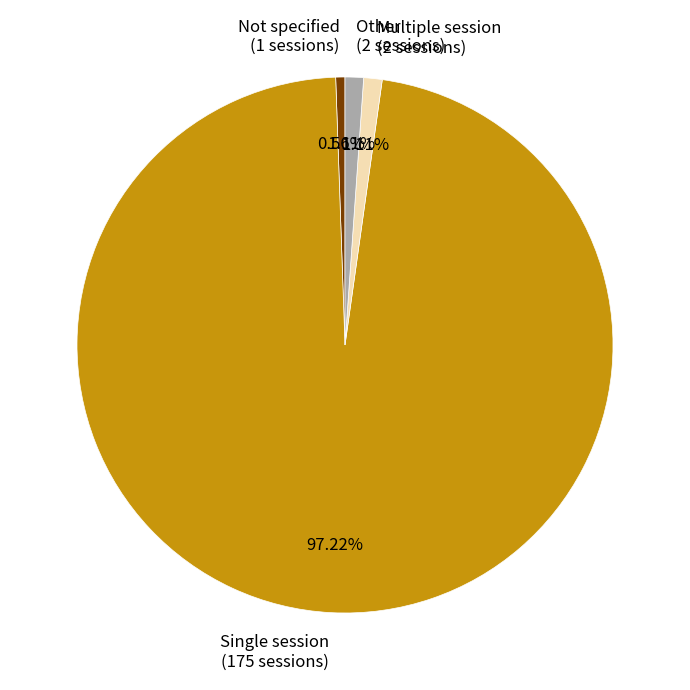

Approximately how many times larger is the value at Not specified (1 sessions) compared to Other (2 sessions)?

0.5